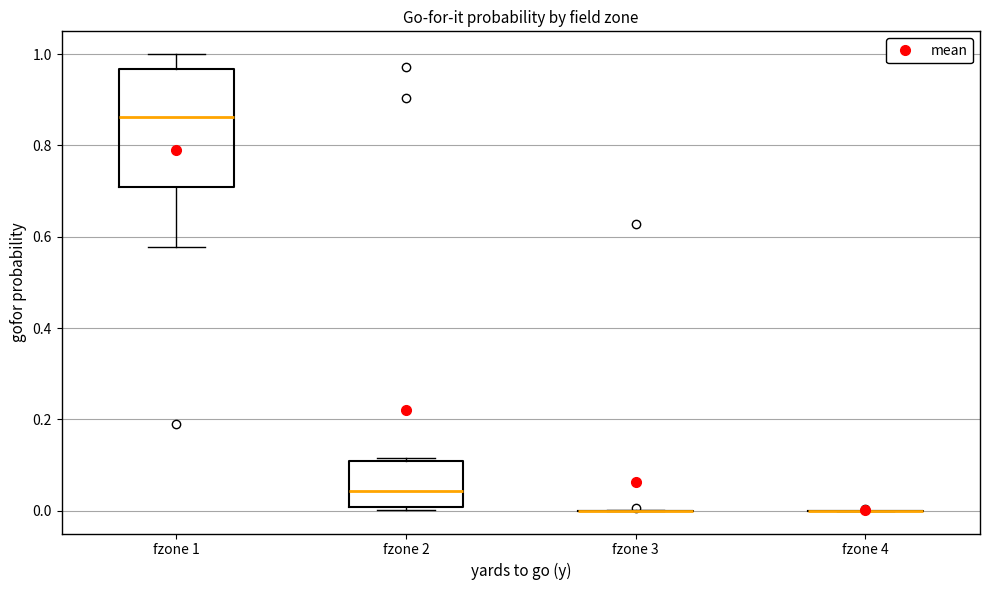

Reading left to right, transcribe this box plot: for each box, give where its median line is, the range the box spans, and where its two whiskers end, as read against the y-axis. The values are not printed on the chart, so give them approximately, as read against the axis.

fzone 1: median 0.86, box 0.70 to 0.96, whiskers 0.58 to 1.00
fzone 2: median 0.04, box 0.00 to 0.10, whiskers 0.00 (just below the box's lower edge) to 0.12
fzone 3: box collapsed to a line at 0.00, whiskers 0.00 to 0.00
fzone 4: box collapsed to a line at 0.00, whiskers 0.00 to 0.00